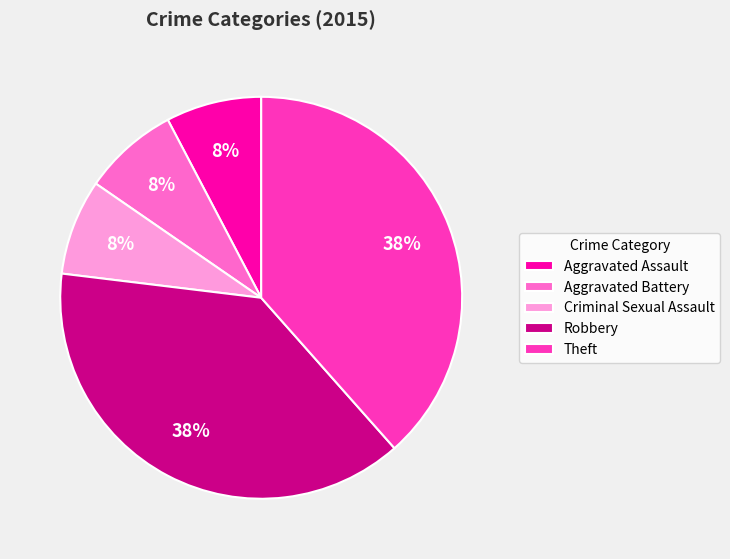

Does Aggravated Assault represent more than half of the total?

No